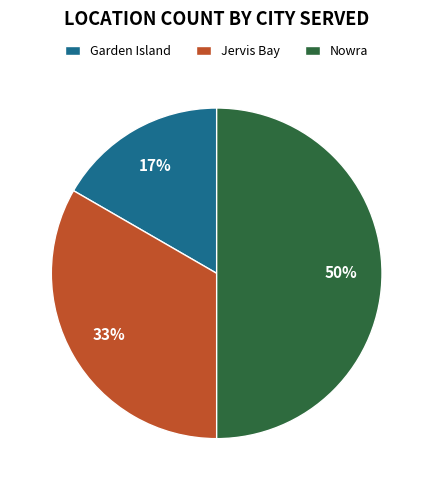

What is the smallest slice in the pie chart?

Garden Island